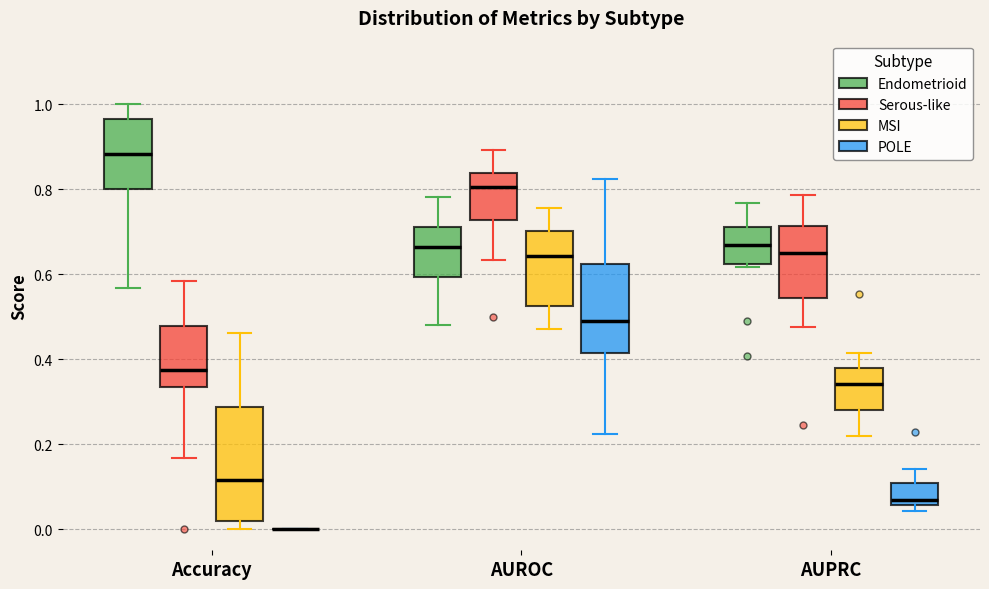

Where does the median line of the box for AUROC (Serous-like) sit on the y-axis? The values are not printed on the chart, so give them approximately, as read against the axis.

0.80